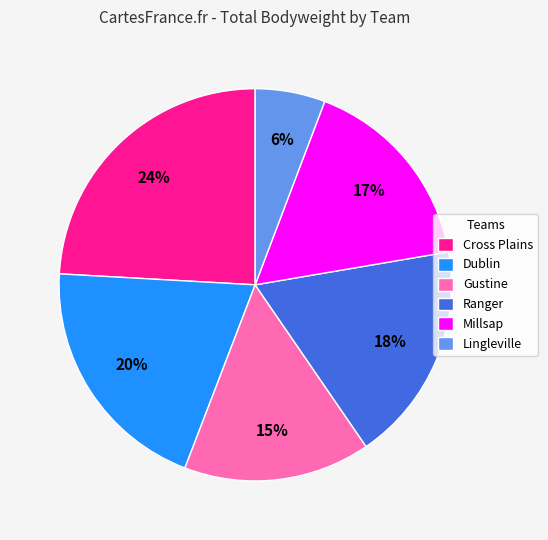

True or false: Dublin accounts for 7% of the total.

False